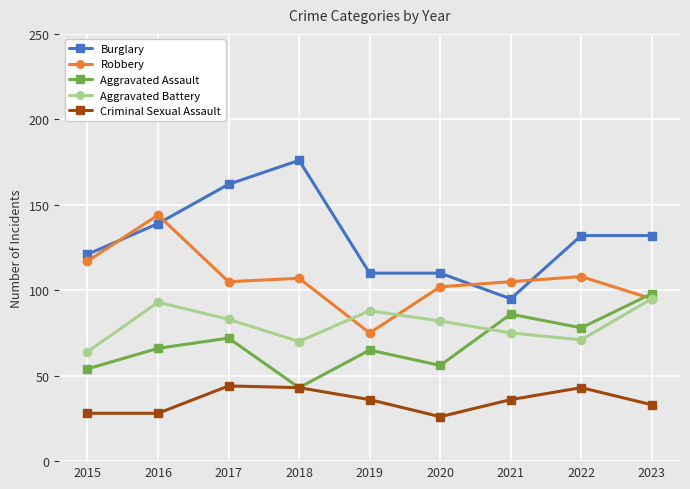

Reading right to left, transcribe all the data shown in this chart.

Burglary: 132	132	95	110	110	176	162	139	121
Robbery: 95	108	105	102	75	107	105	144	117
Aggravated Assault: 98	78	86	56	65	43	72	66	54
Aggravated Battery: 95	71	75	82	88	70	83	93	64
Criminal Sexual Assault: 33	43	36	26	36	43	44	28	28